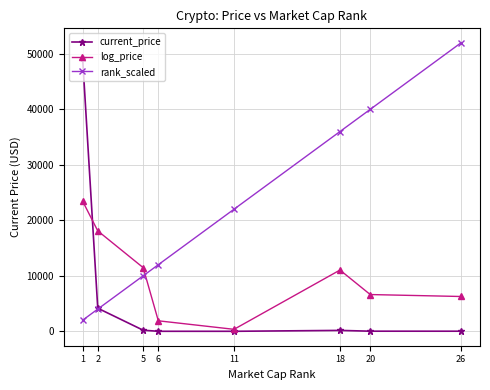

What is the value of the log_price point at the 2nd from the left?

18097.2